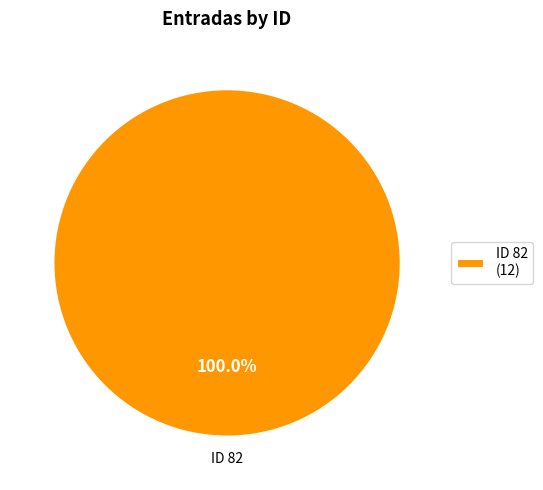

Rank the categories by value from highest to lowest.

ID 82 (12)